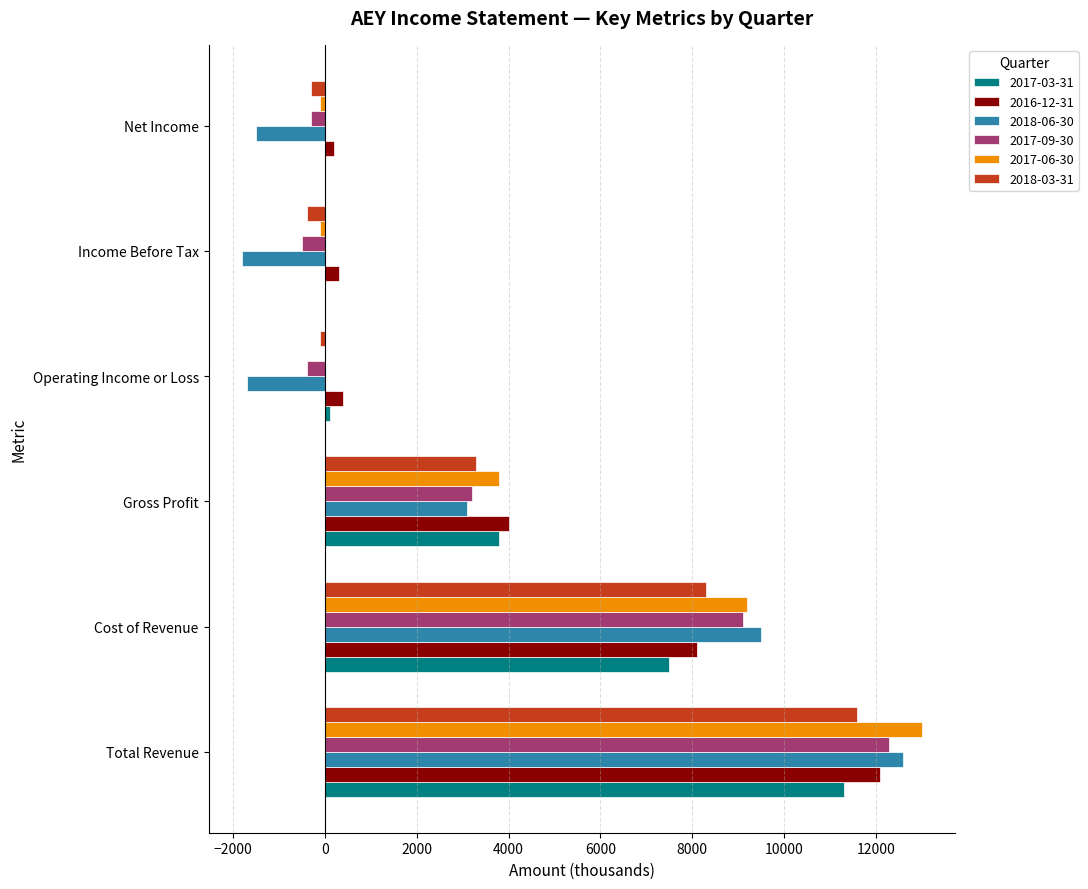

What is the maximum value shown in the chart?

13000